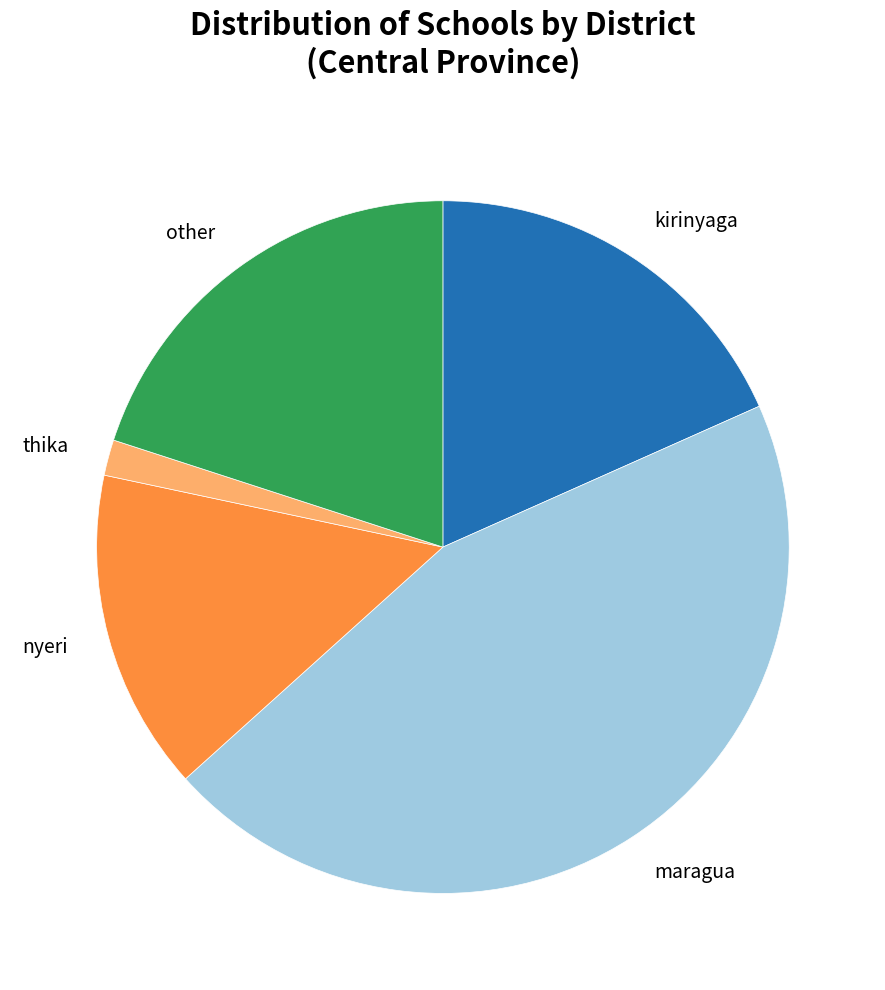

Which has a higher value, kirinyaga or other?

other